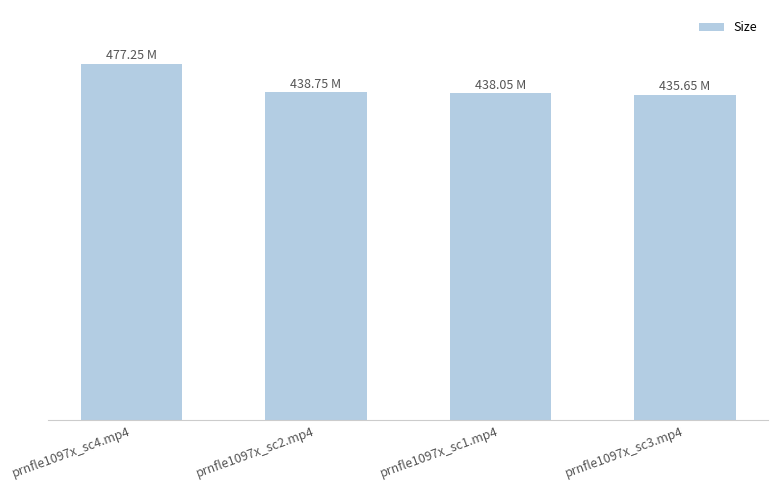

Are the bars horizontal?

No